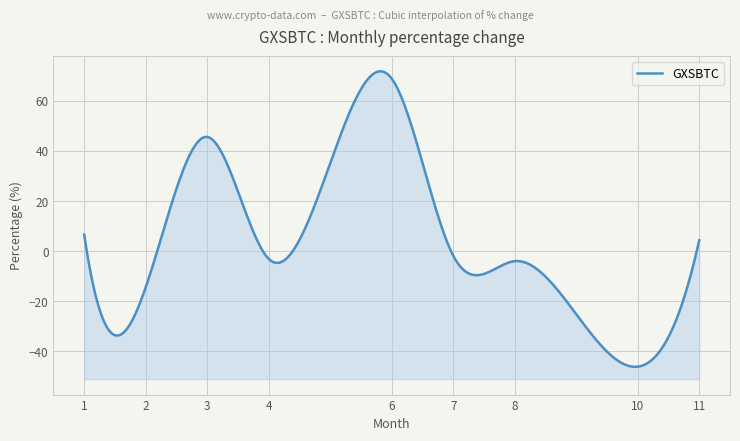

Count the number of values greater than -1.

4